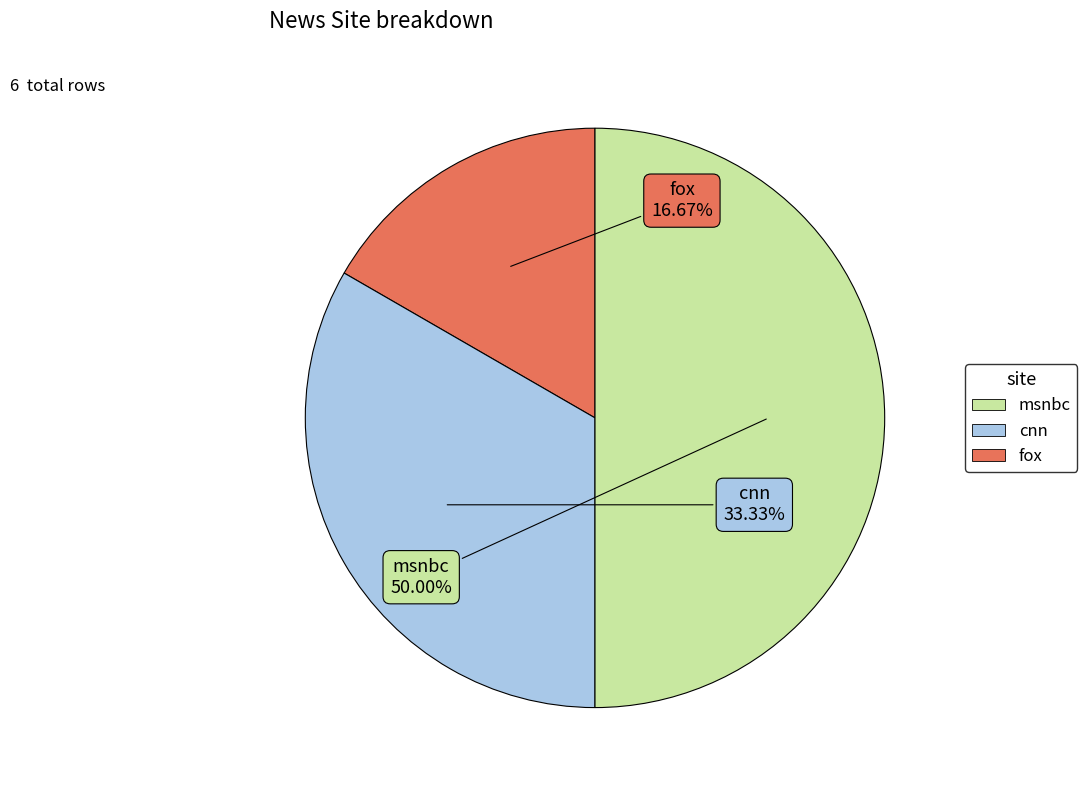

Count the number of slices in the pie.

3